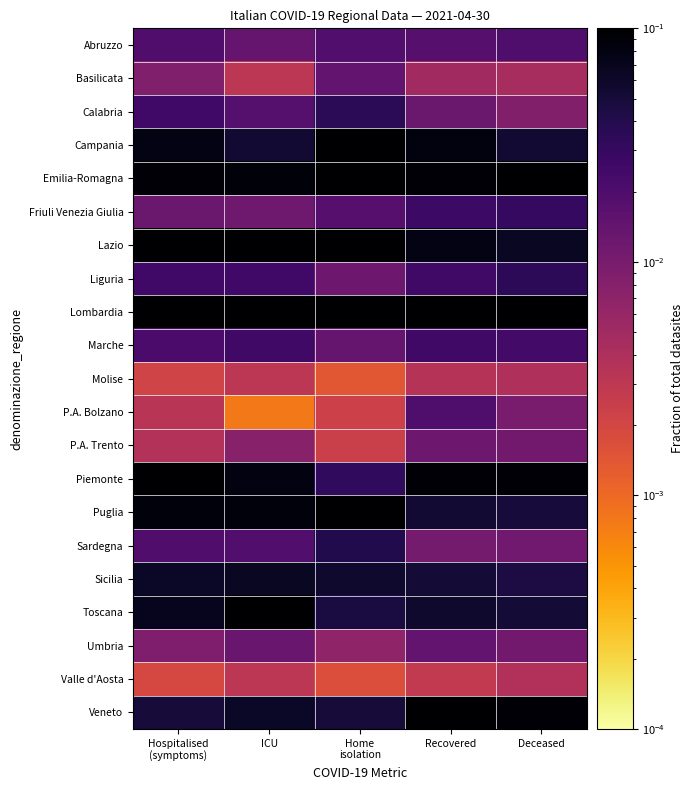

Which category has the highest value across all series?

Deceased